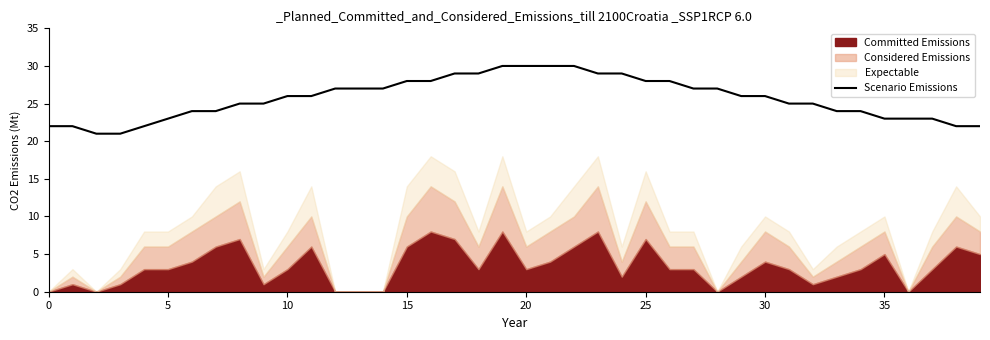

What is the average value?

26